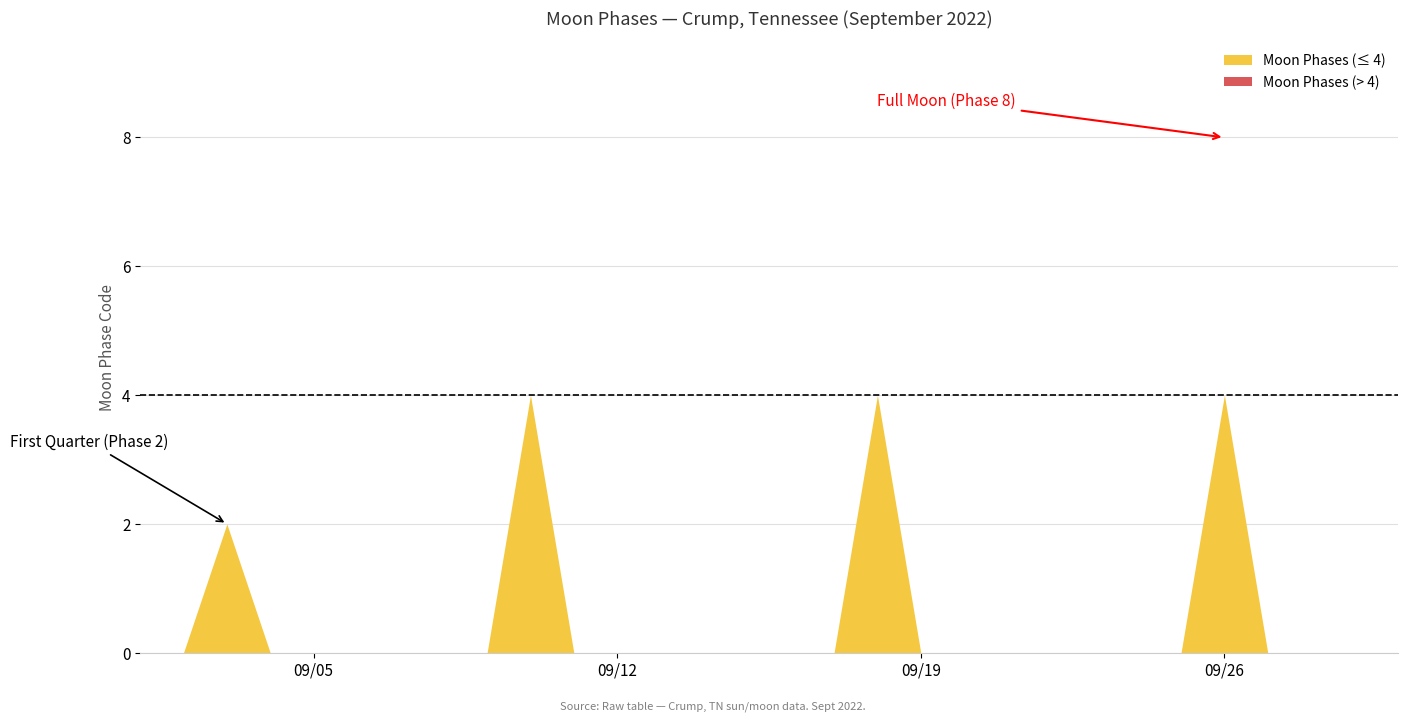

Which label corresponds to the smallest value in the chart?

2022-09-01